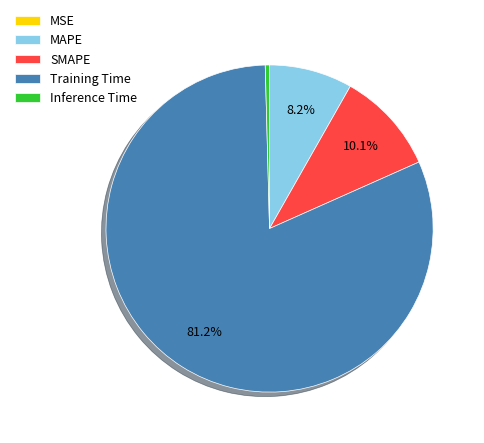

What percentage do MAPE and SMAPE together represent?

18.3%